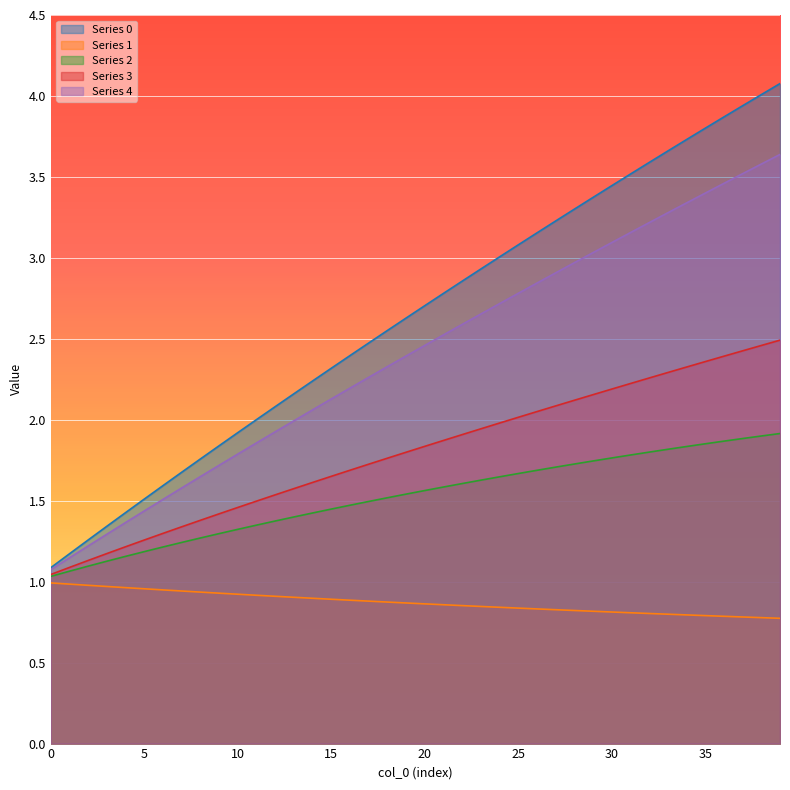

How many data points does each series have?

40